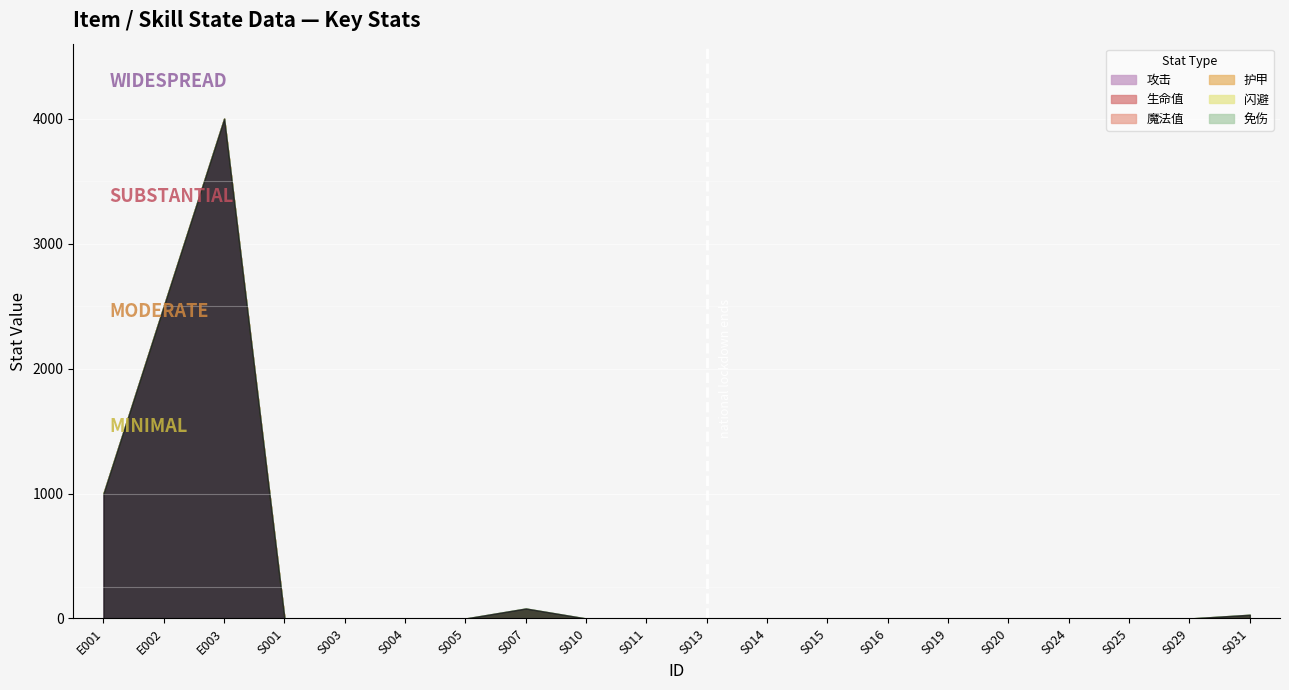

The 免伤 series shows 0 at S013. True or false?

True